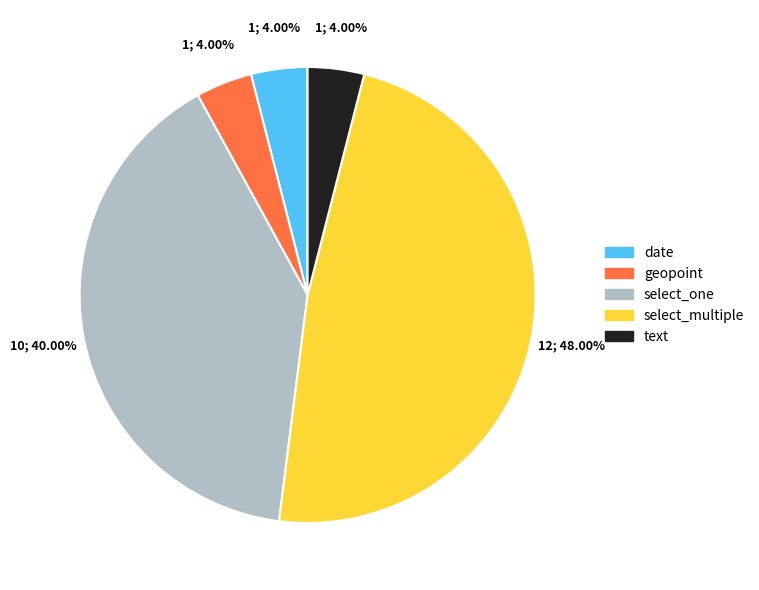

What percentage do select_multiple and select_one together represent?

88.0%